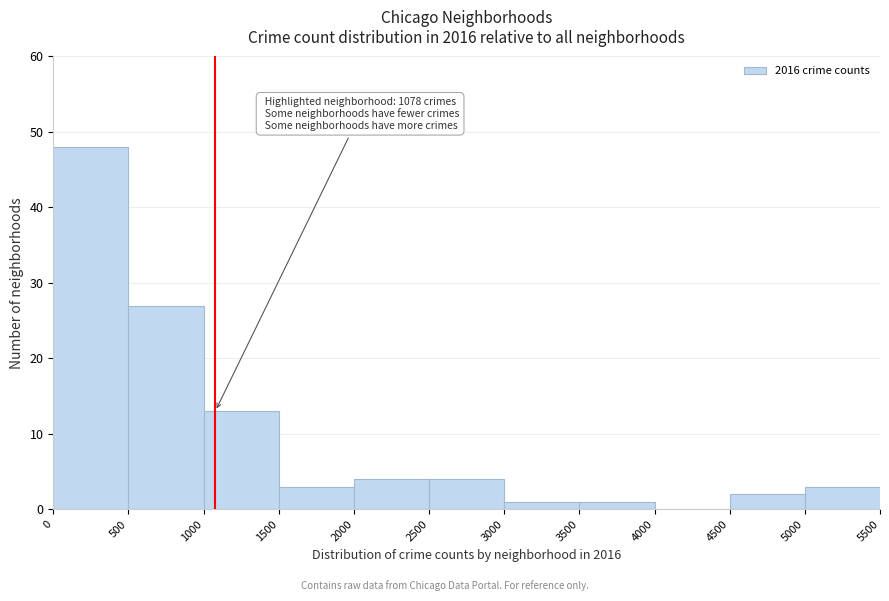

Over which range of the x-axis is the bar tallest?

0 to 500